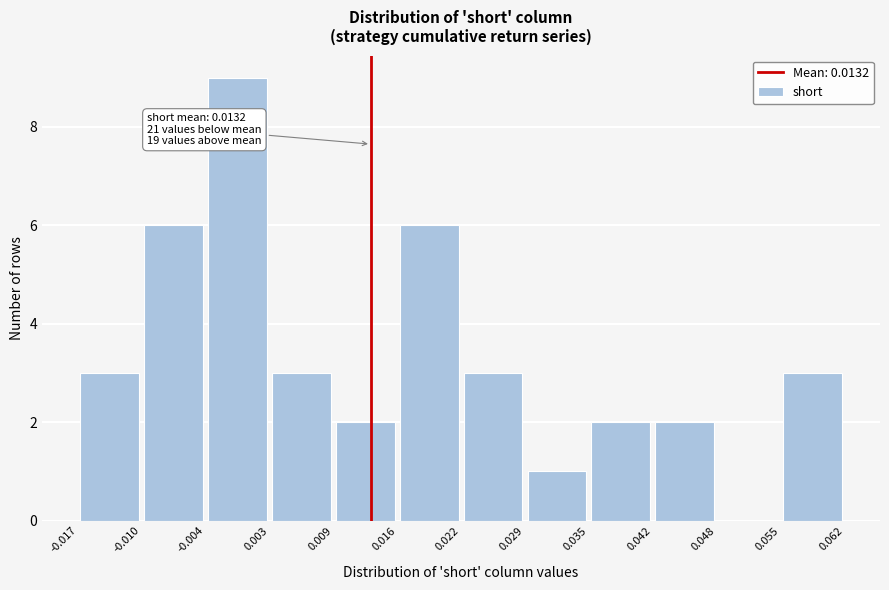

Which range on the x-axis has the tallest bar?

-0.004 to 0.003